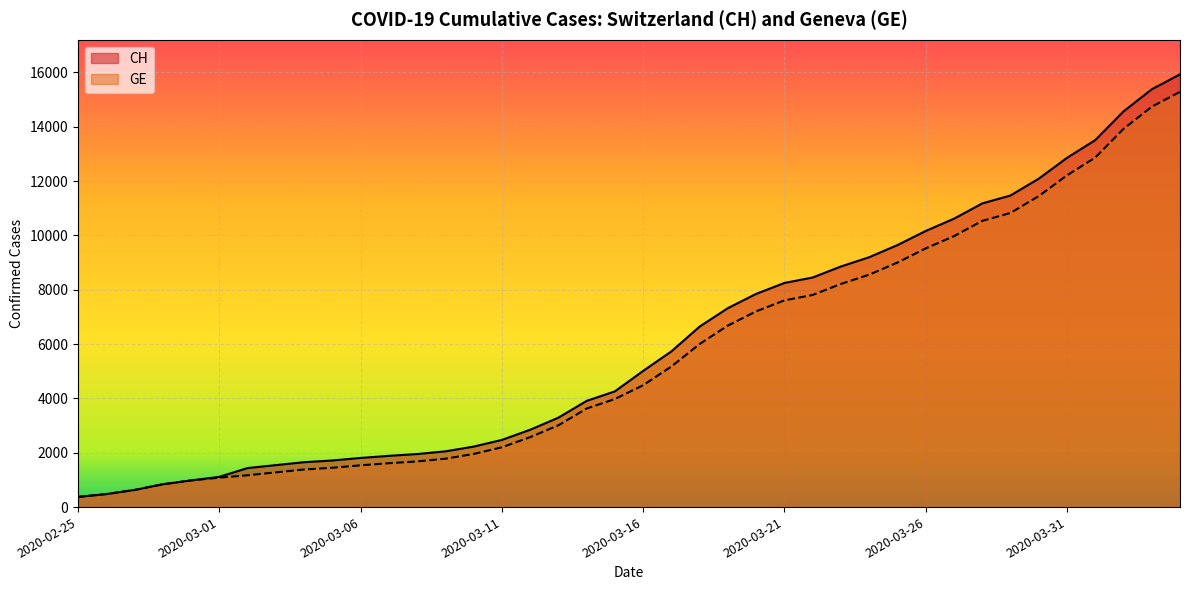

What are all the series names shown in the legend?

CH, GE